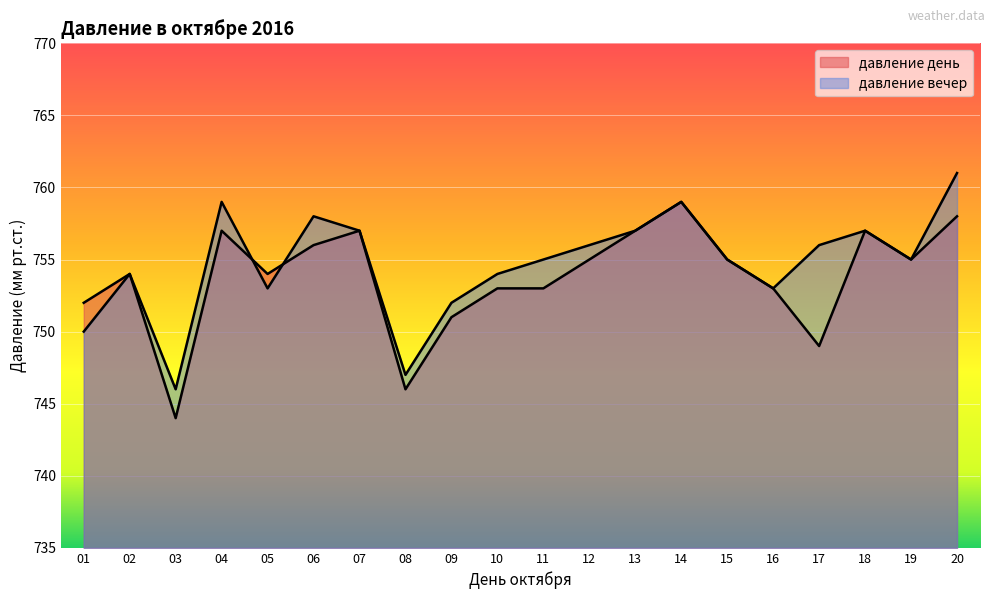

At which category is the sum across all series the highest?

20